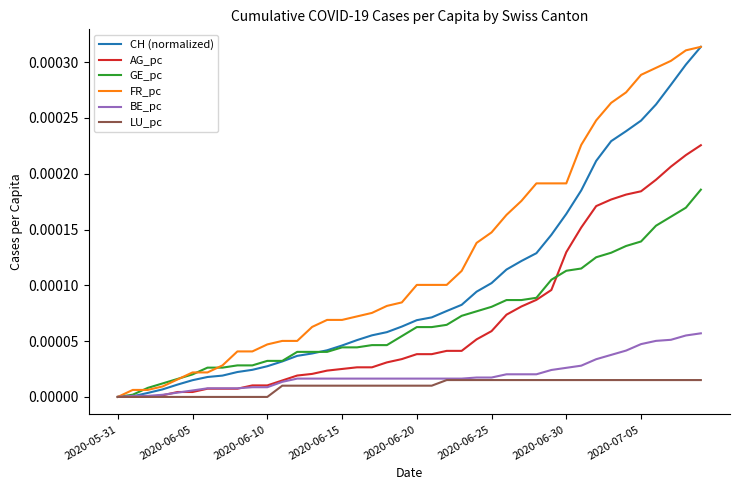

Which series has the largest total across all categories?

FR_pc